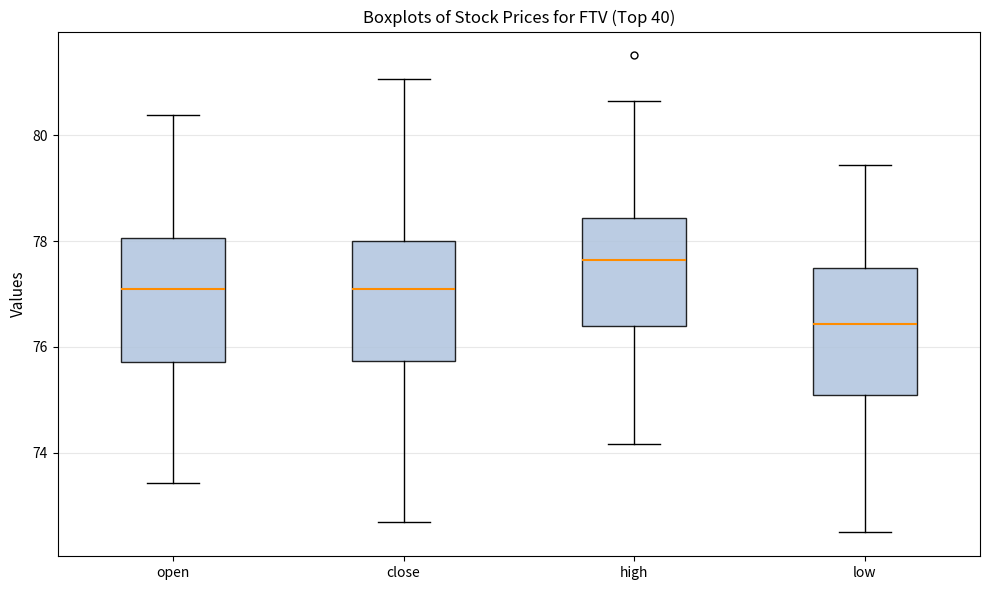

Reading left to right, read every box against the y-axis: the position of its median line, the range the box covers, and the ends of its whiskers. The values are not printed on the chart, so give them approximately, as read against the axis.

open: median 77.0, box 75.8 to 78.0, whiskers 73.4 to 80.4
close: median 77.0, box 75.8 to 78.0, whiskers 72.6 to 81.0
high: median 77.6, box 76.4 to 78.4, whiskers 74.2 to 80.6
low: median 76.4, box 75.0 to 77.4, whiskers 72.4 to 79.4